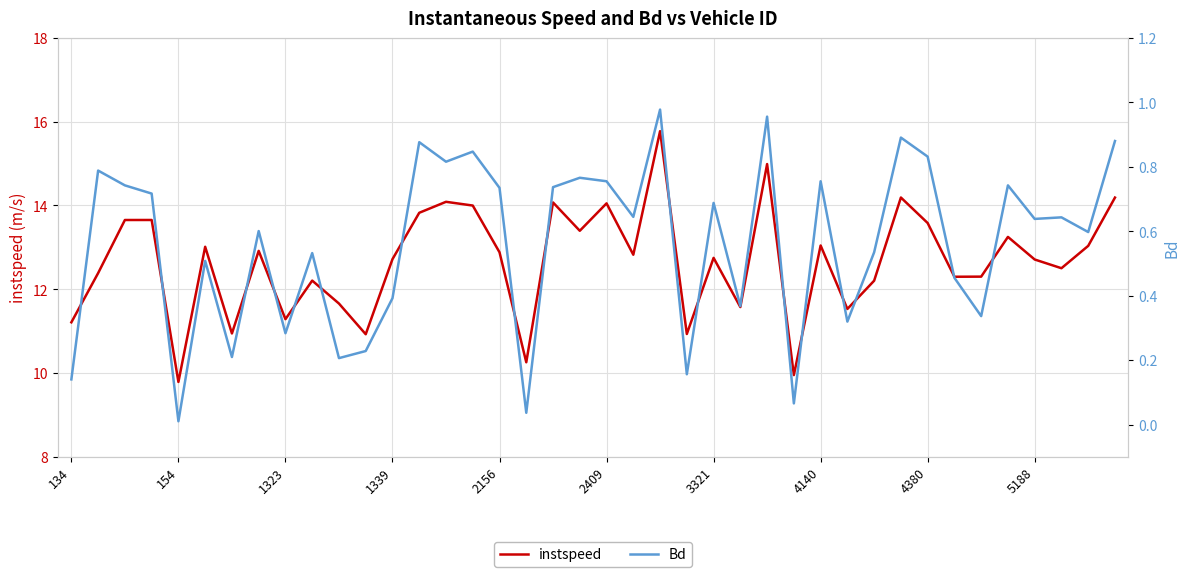

Reading right to left, extract all data points from this chart.

instspeed: 14.2	13.0	12.5	12.7	13.2	12.3	12.3	13.6	14.2	12.2	11.5	13.0	9.9	15.0	11.6	12.7	10.9	15.8	12.8	14.1	13.4	14.1	10.3	12.9	14.0	14.1	13.8	12.7	10.9	11.7	12.2	11.3	12.9	10.9	13.0	9.8	13.7	13.7	12.4	11.2
Bd: 0.9	0.6	0.6	0.6	0.7	0.3	0.5	0.8	0.9	0.5	0.3	0.8	0.1	1.0	0.4	0.7	0.2	1.0	0.6	0.8	0.8	0.7	0.0	0.7	0.8	0.8	0.9	0.4	0.2	0.2	0.5	0.3	0.6	0.2	0.5	0.0	0.7	0.7	0.8	0.1